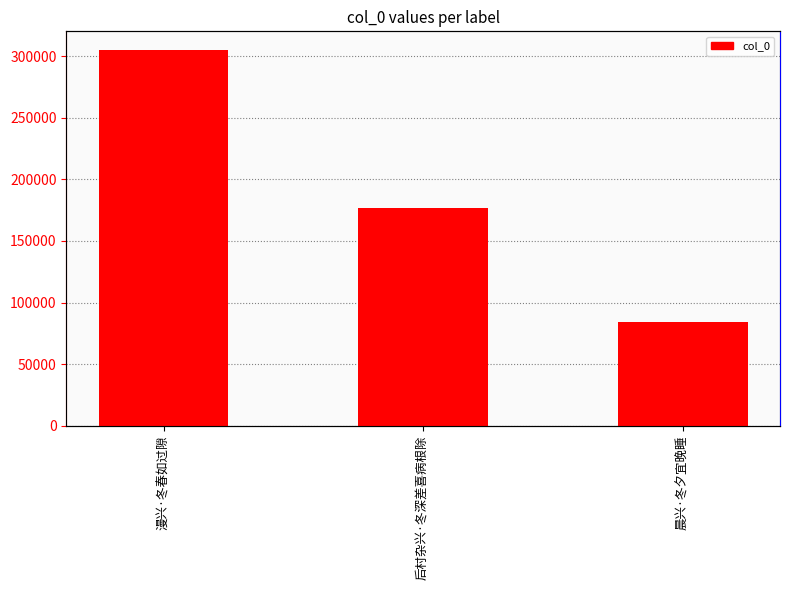

What is the smallest value displayed?

84105